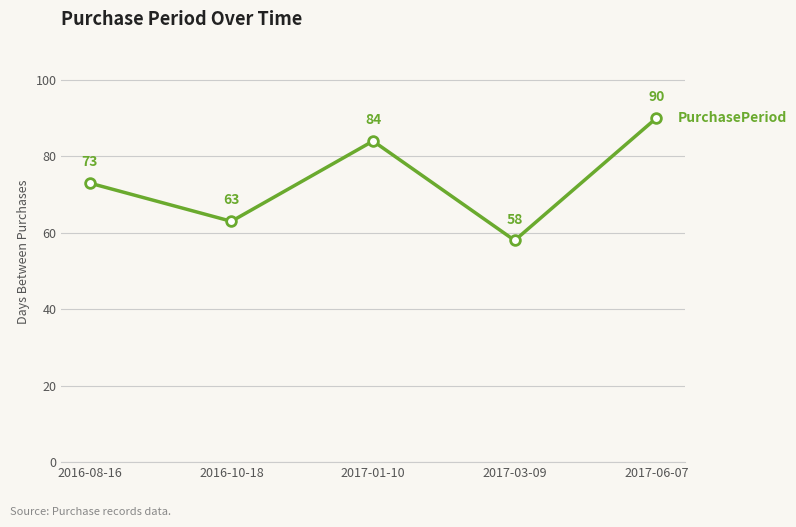

Where is the first local maximum?

2017-01-10